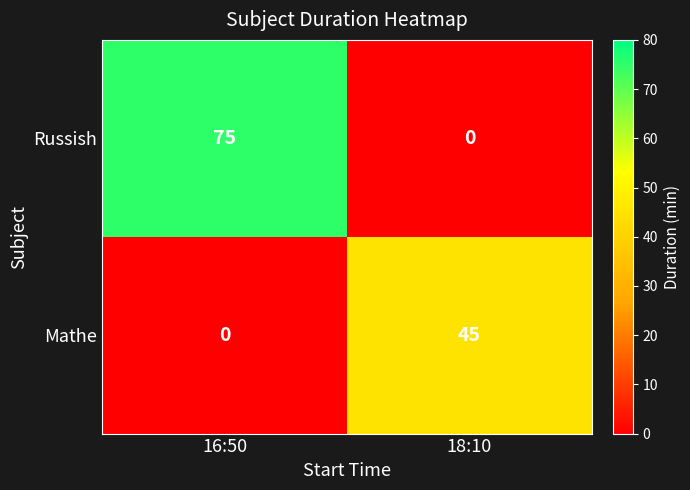

List the series in order of their peak value, lowest first.

Mathe, Russish